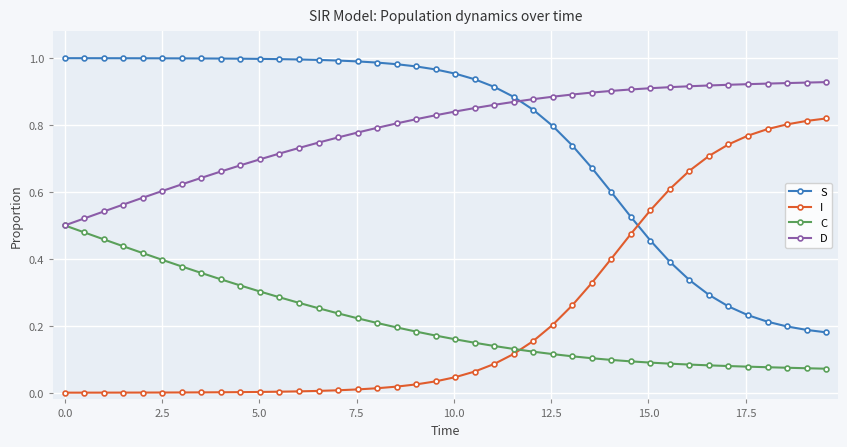

Rank the series by their maximum value, from highest to lowest.

S, D, I, C